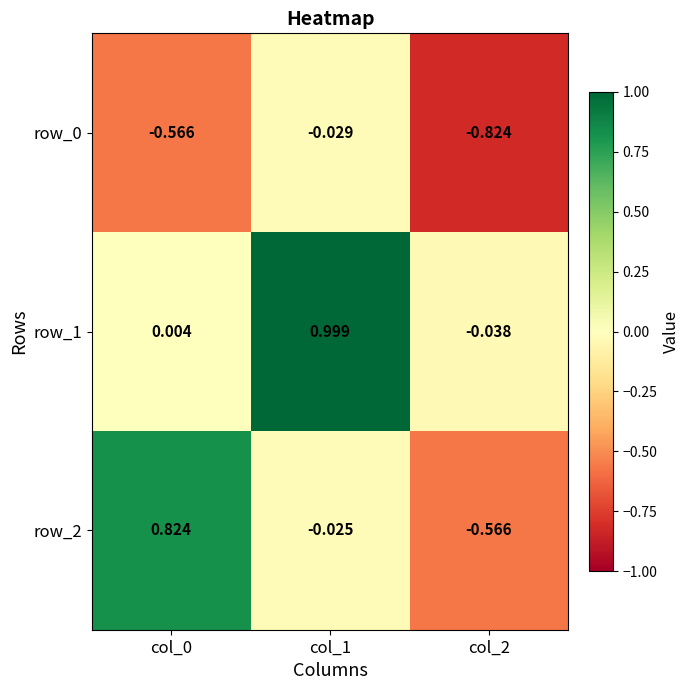

Is the value of row_1 at col_2 greater than the value of row_2 at col_2?

Yes